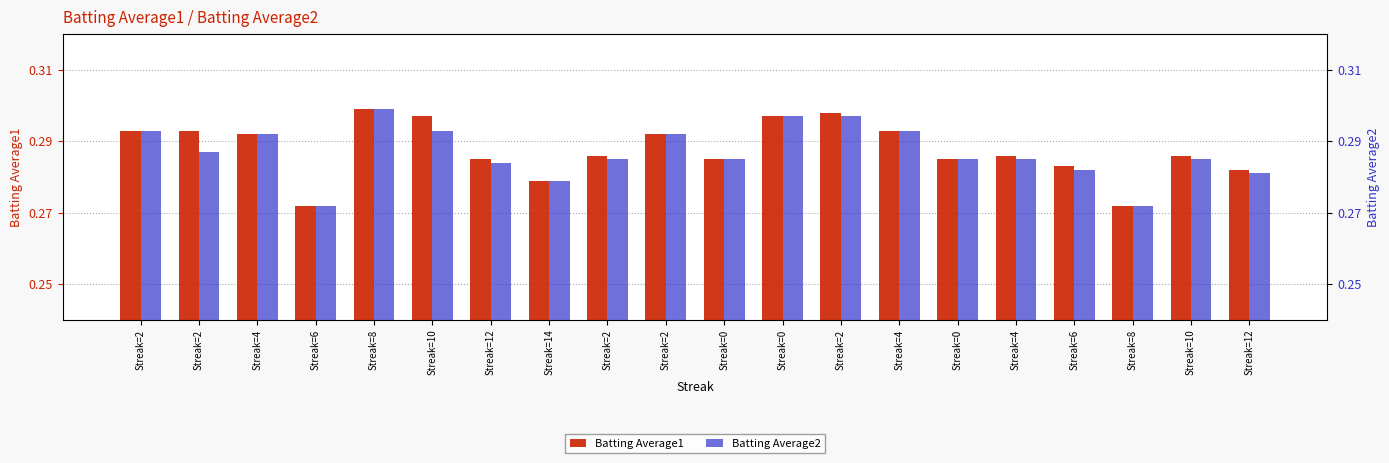

At which label does Batting Average1 reach its peak?

Streak=8